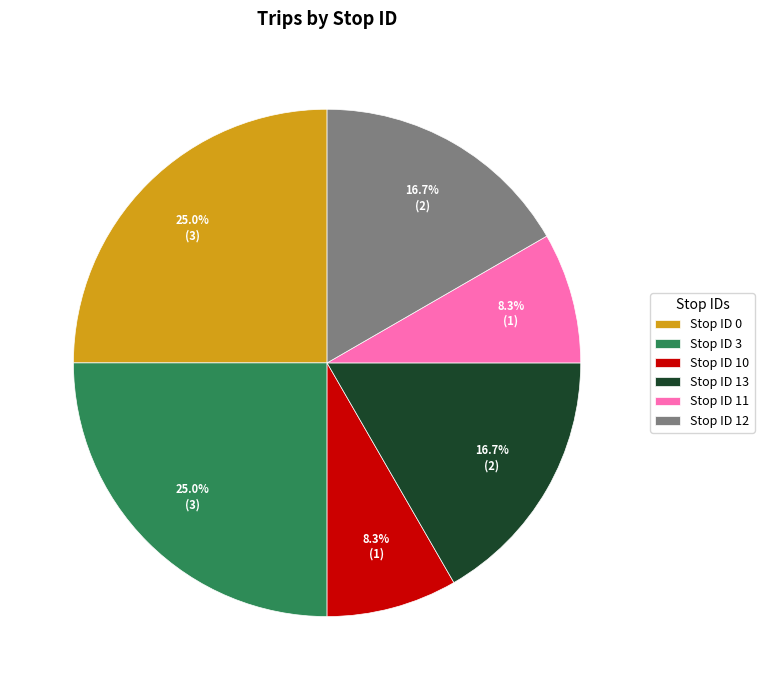

Is there any slice that represents more than half of the pie?

No